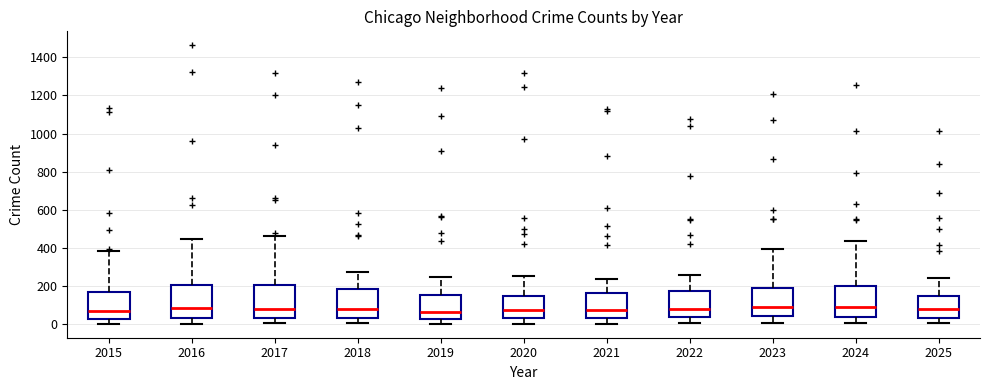

Where is the upper edge of the box at x = 2022 on the y-axis? The values are not printed on the chart, so give them approximately, as read against the axis.

180